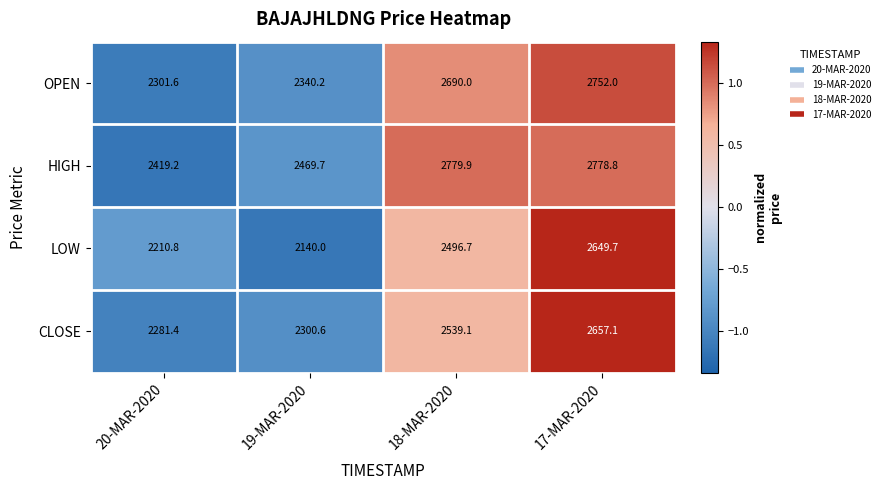

What is the maximum value shown in the chart?

2779.9